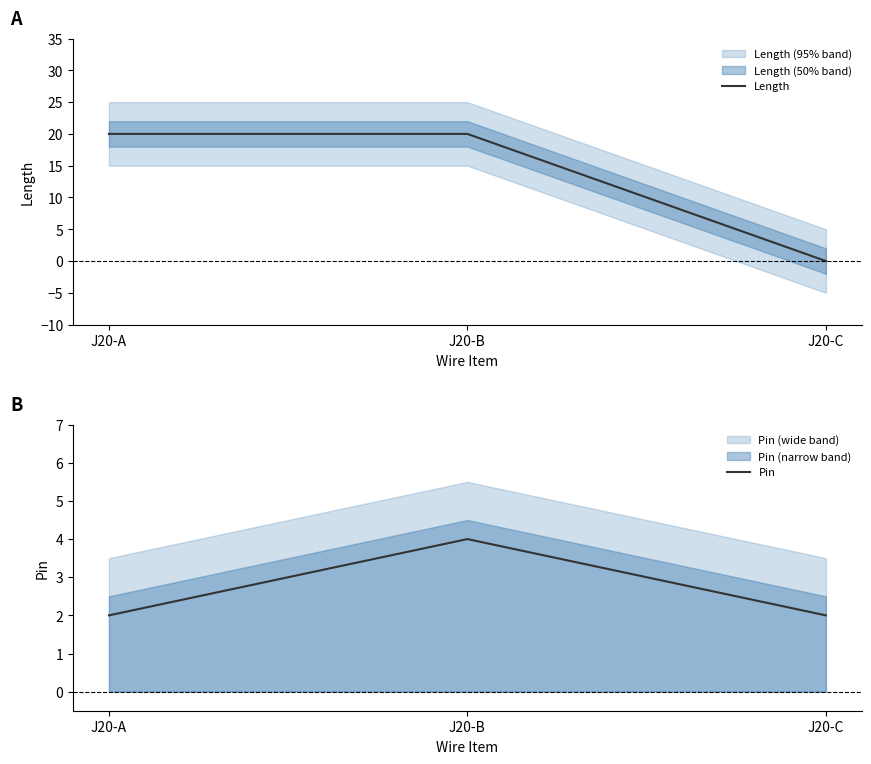

At J20-B, list the series in order from smallest to largest.

Pin, Length